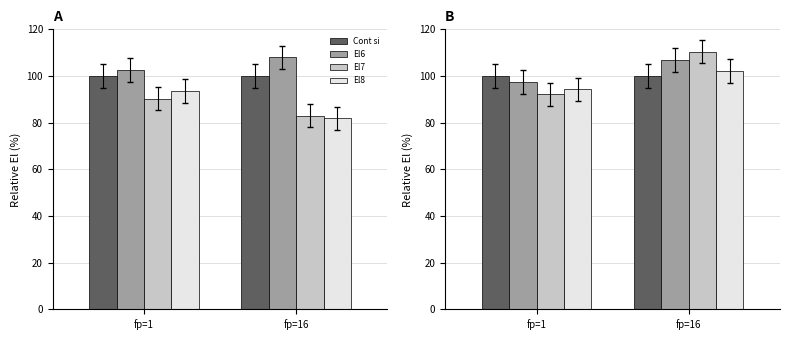

Is the value of El8 at fp=1 greater than the value of Cont si at fp=16?

No